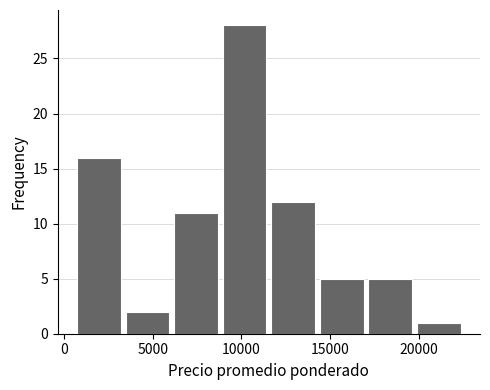

How tall is the bar that spans 20000 to 22500 on the x-axis? Neither the bar edges nor the heights are printed on the chart, so give them approximately, as read against the axes.

1